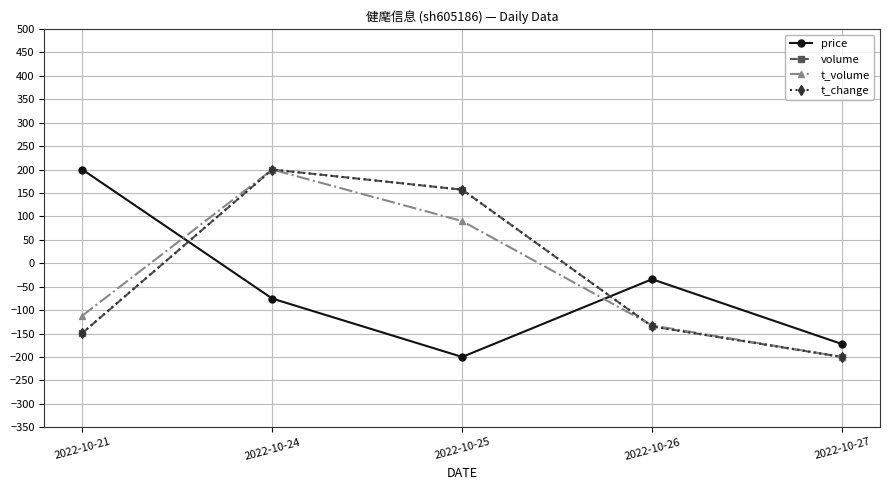

Is the value of volume at 2022-10-21 greater than the value of t_volume at 2022-10-26?

No